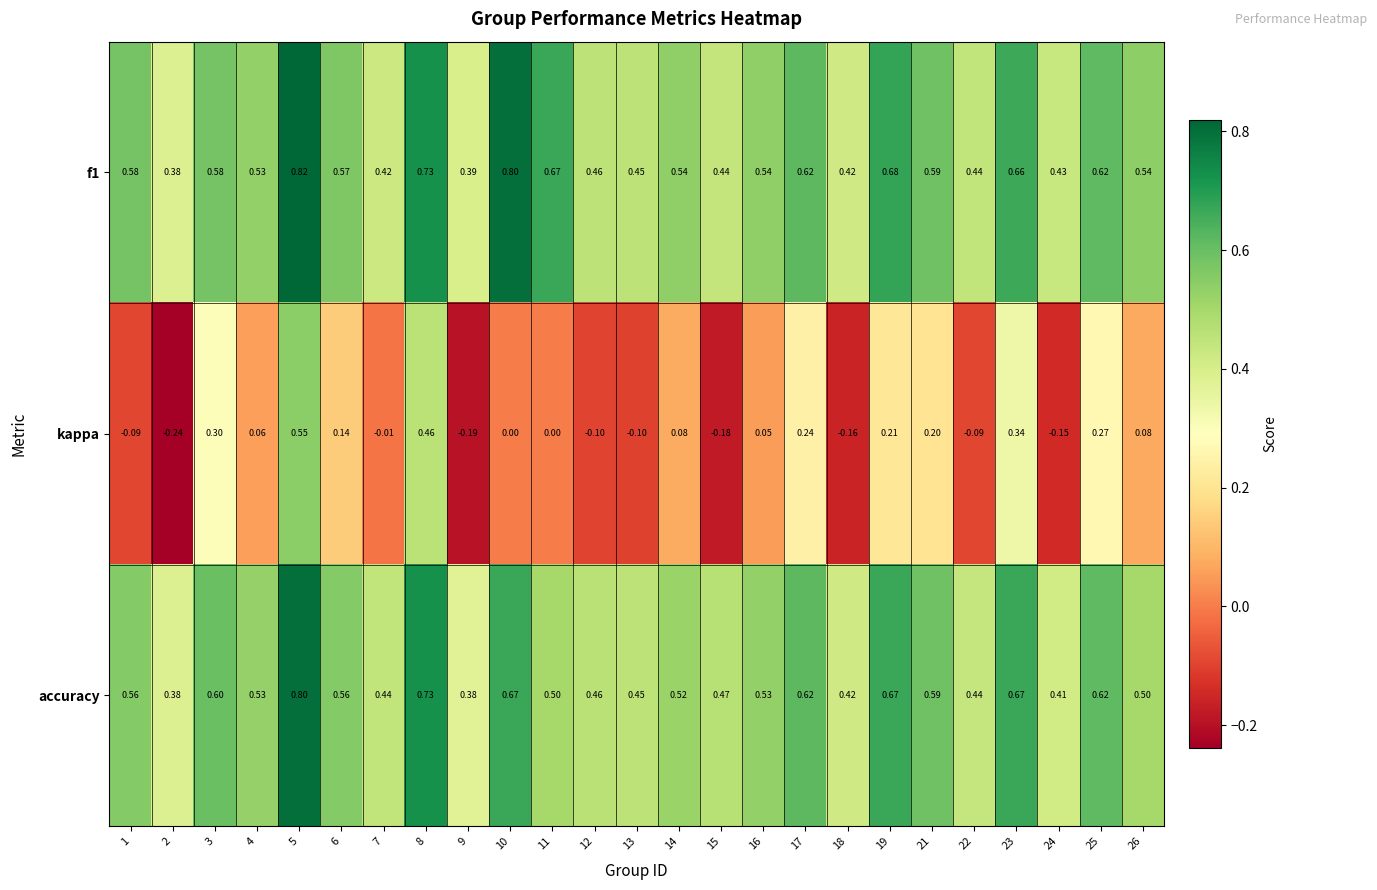

Which series changed the most between 18 and 26?

kappa